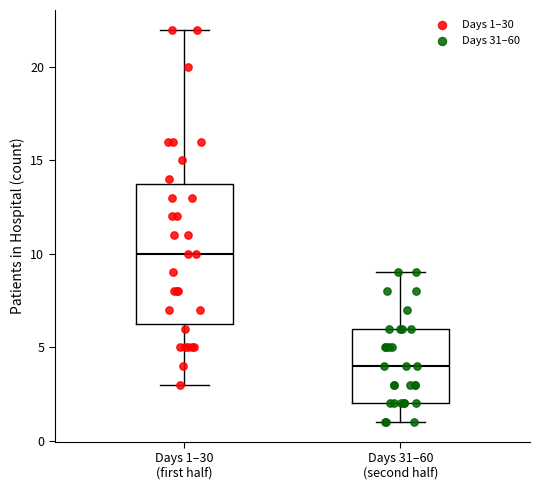

Reading left to right, read every box against the y-axis: the position of its median line, the range the box covers, and the ends of its whiskers. The values are not printed on the chart, so give them approximately, as read against the axis.

Days 1–30 (first half): median 10.0, box 6.5 to 14.0, whiskers 3.0 to 22.0
Days 31–60 (second half): median 4.0, box 2.0 to 6.0, whiskers 1.0 to 9.0